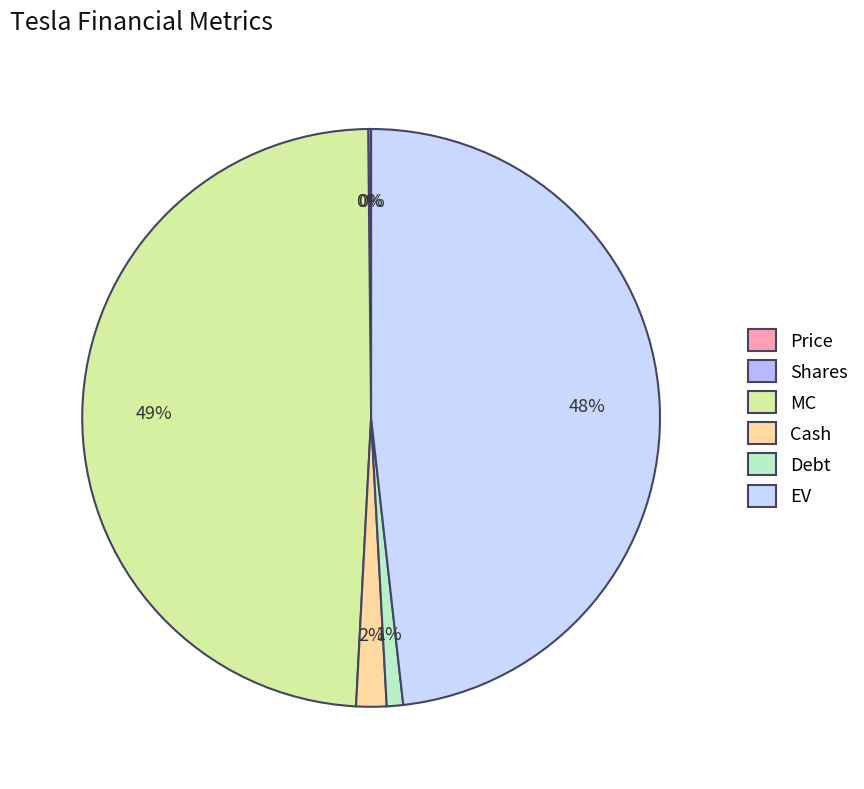

What is the change in value from MC to EV?

-17056.0